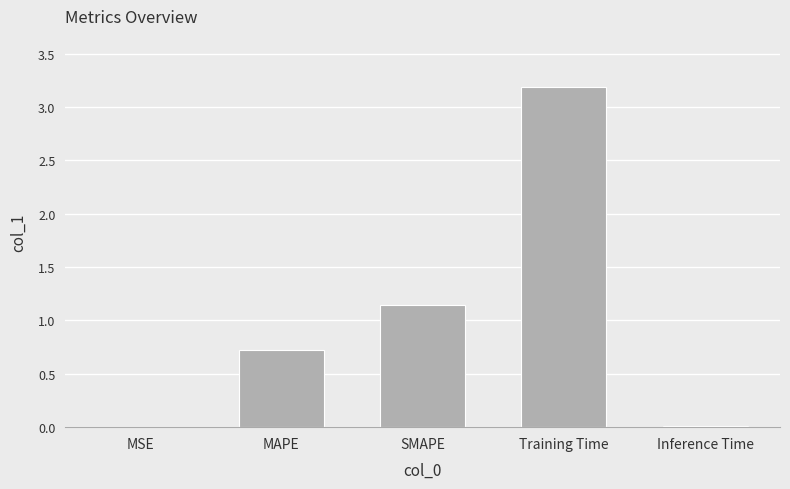

Is it true that the value at SMAPE is 0.7?

False